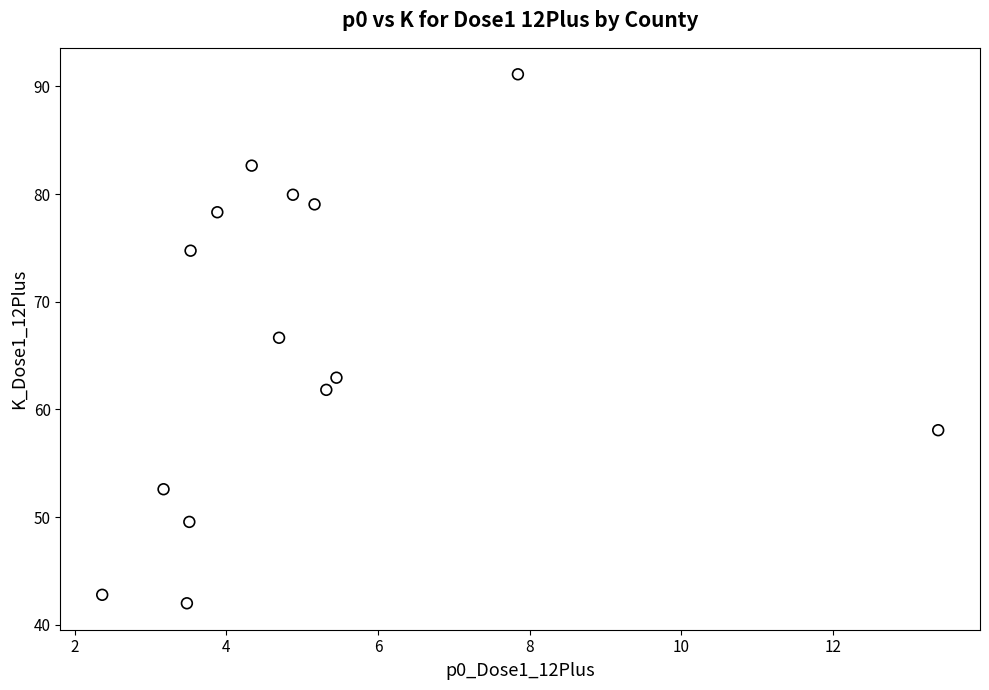

What Y value in the scatter plot is closest to 66?

66.7